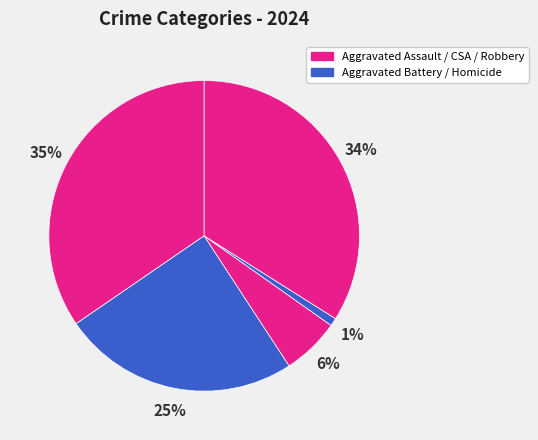

How many slices are in this pie chart?

5